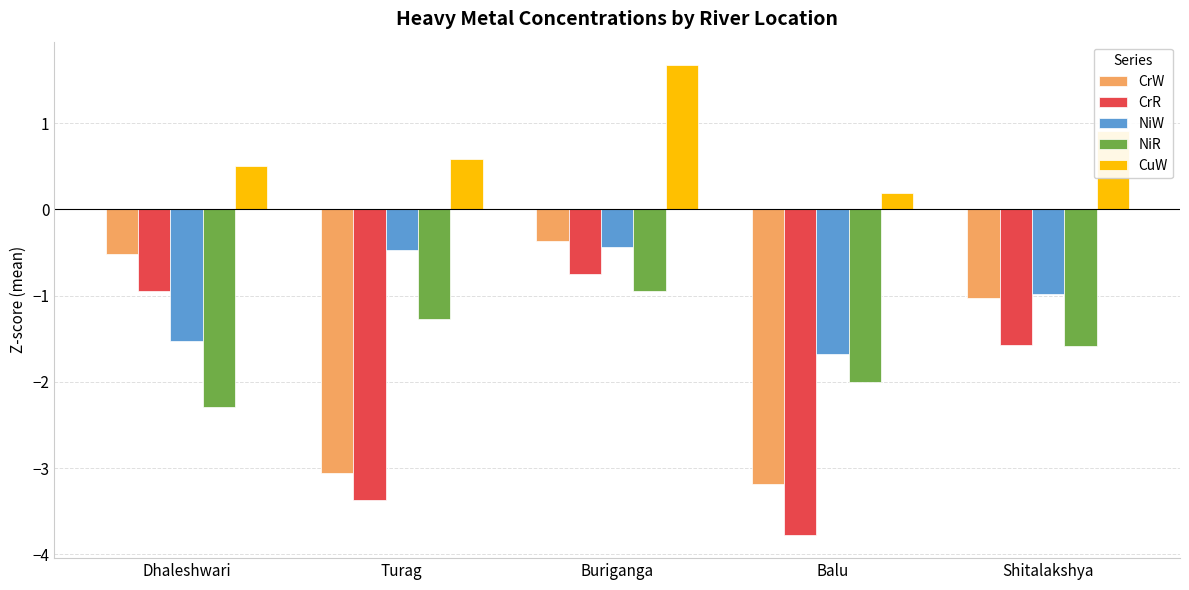

At Dhaleshwari, list the series in order from largest to smallest.

CuW, CrW, CrR, NiW, NiR